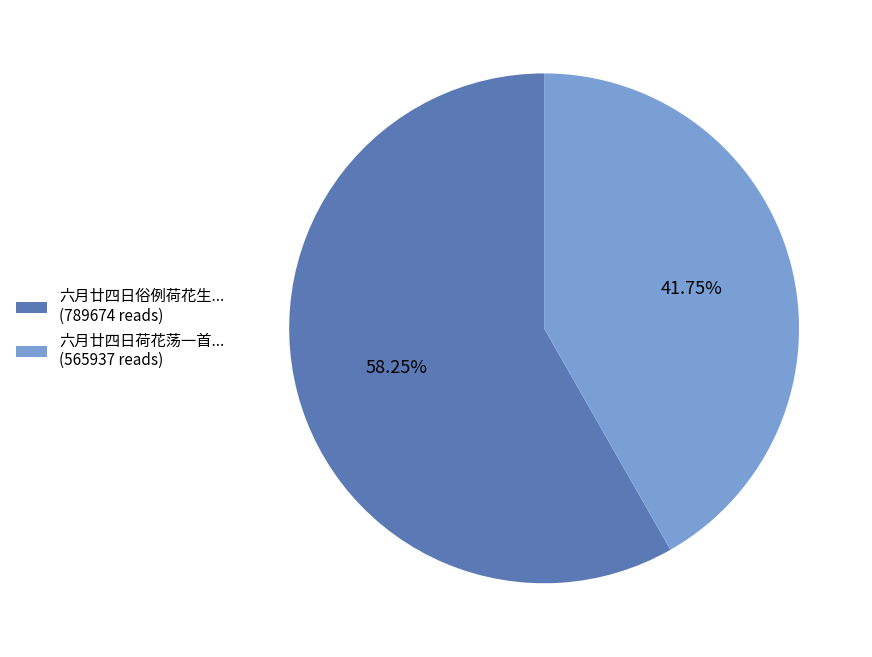

Count the number of slices in the pie.

2